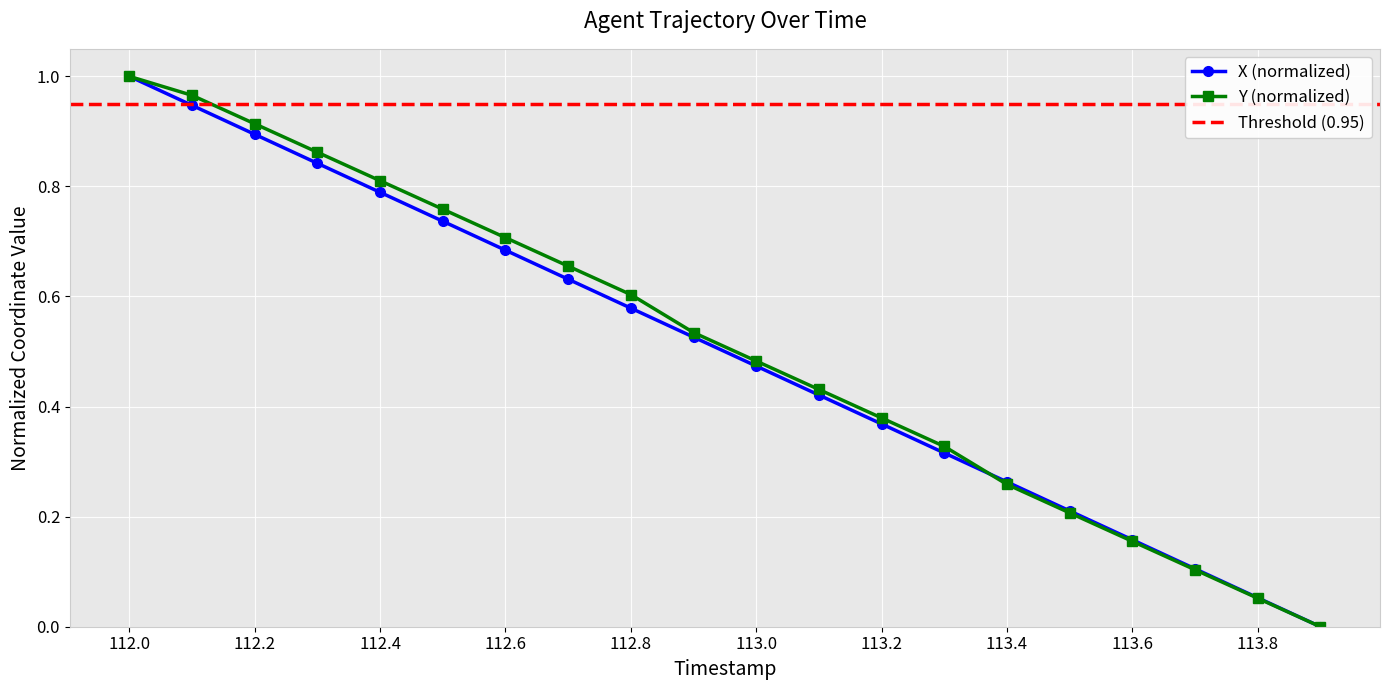

Rank the series by their average value, from lowest to highest.

X, Y